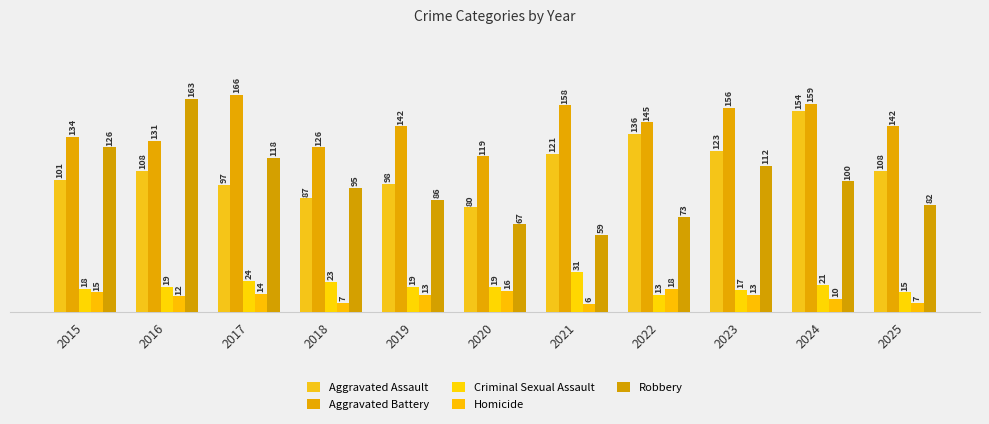

What is the difference between the maximum and minimum values in the Robbery series?

104